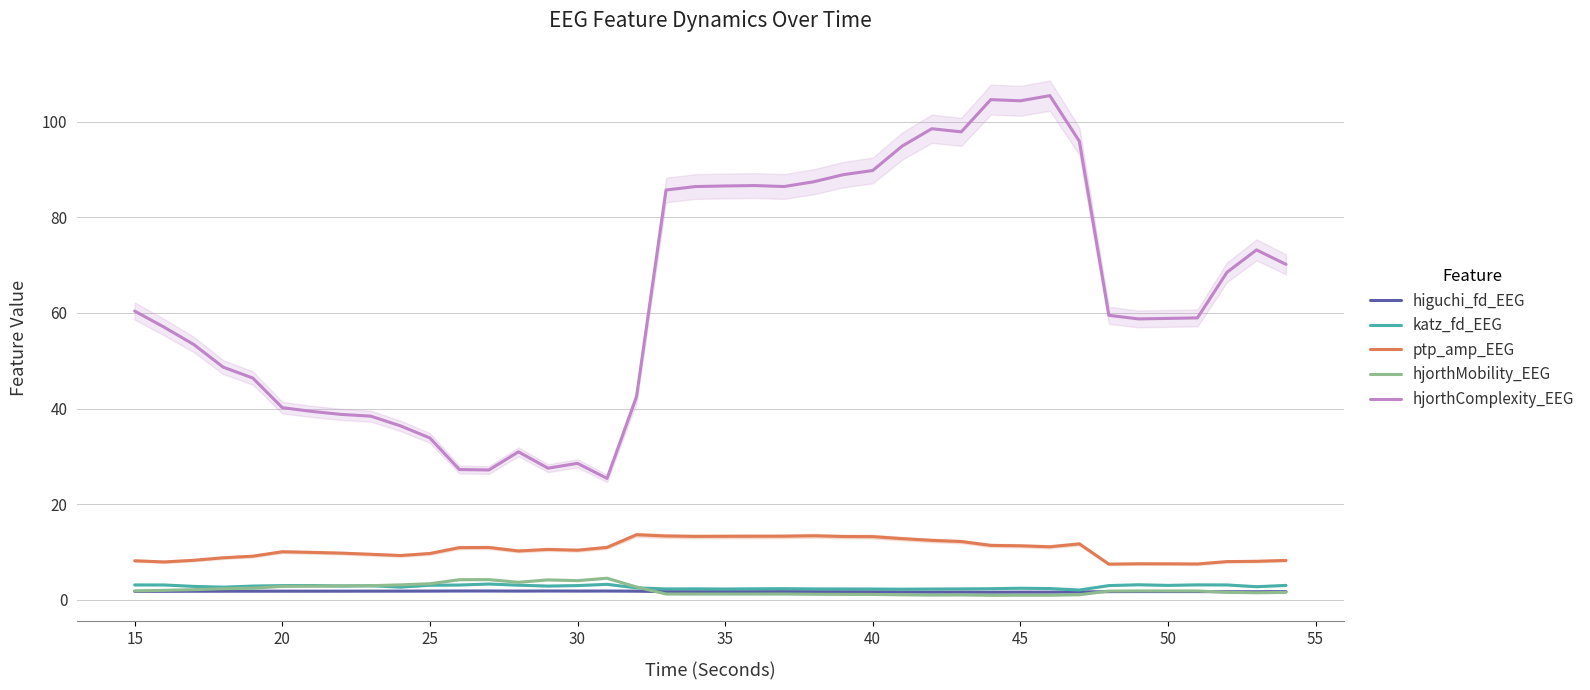

How many categories are shown in the chart?

40